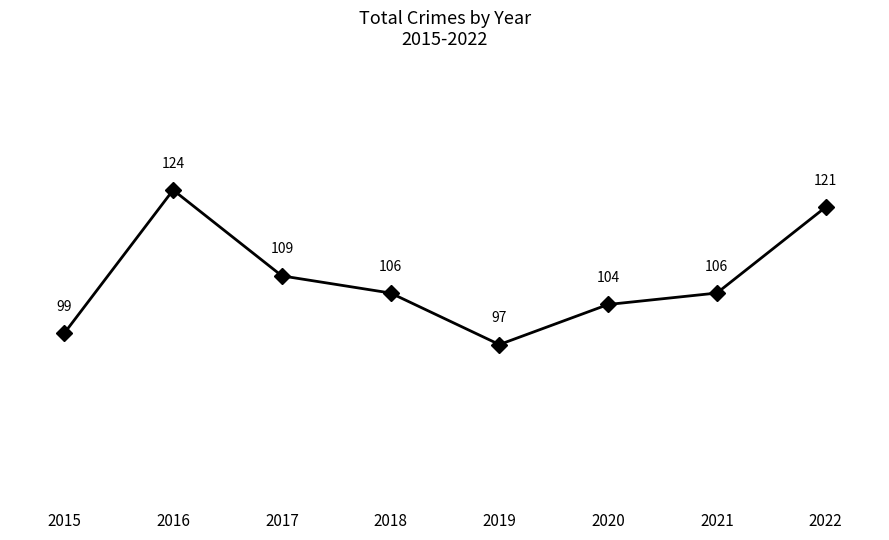

How many interior local valleys (lower than both neighbors) does the data have?

1